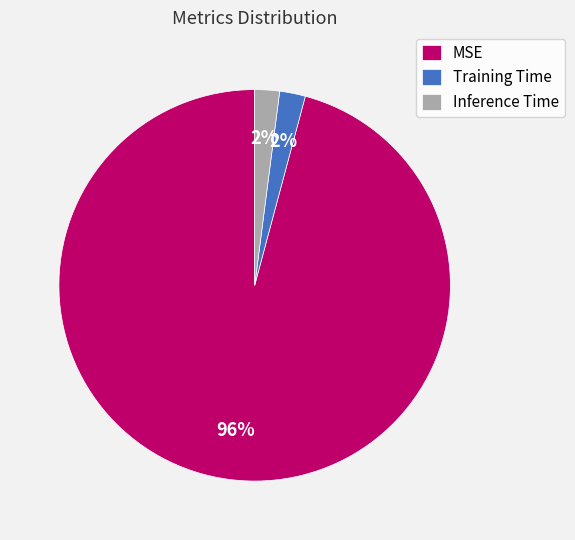

What is the largest slice in the pie chart?

MSE